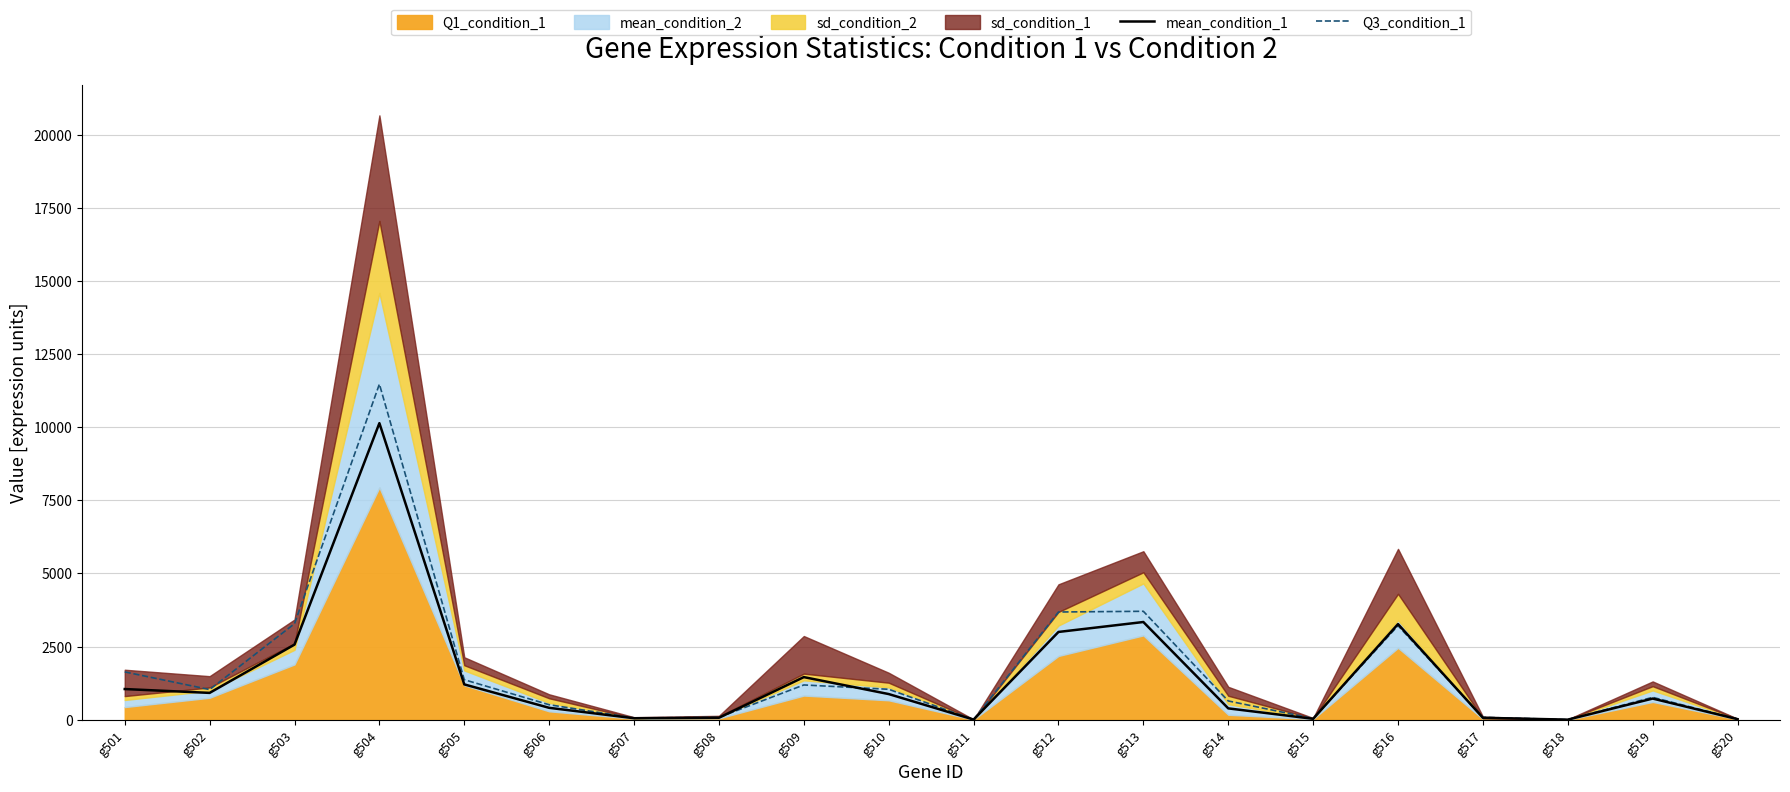

At how many categories does at least one series exceed 7472?

1